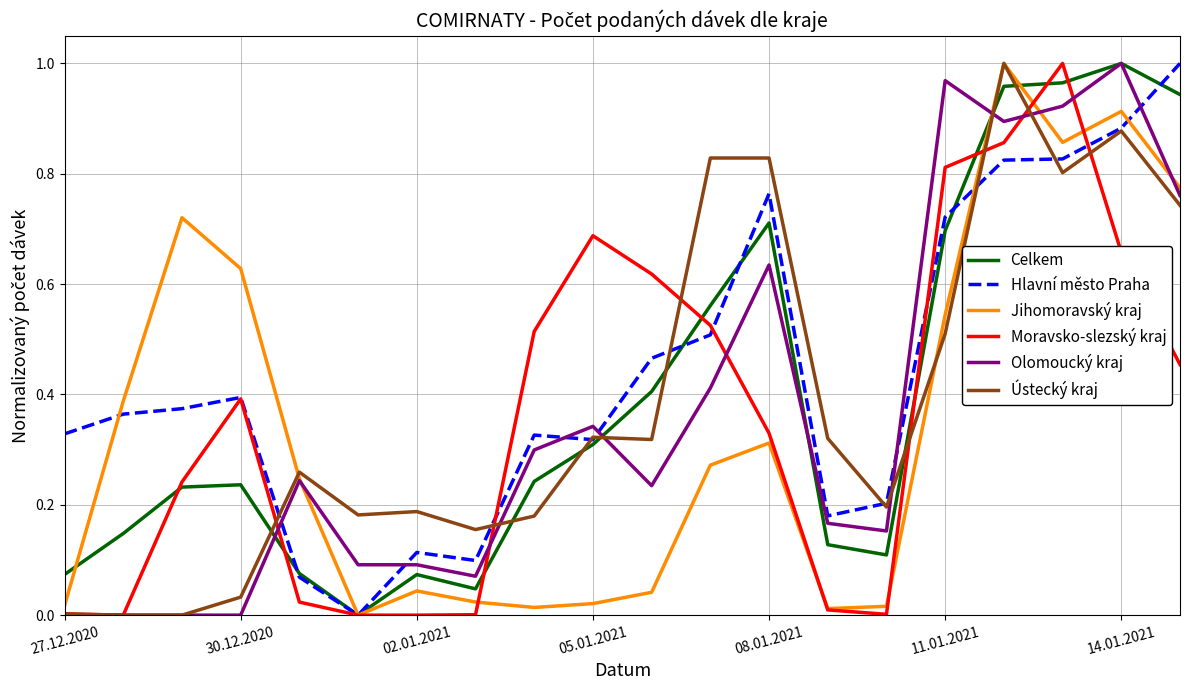

Does the chart display data point markers on the line(s)?

No